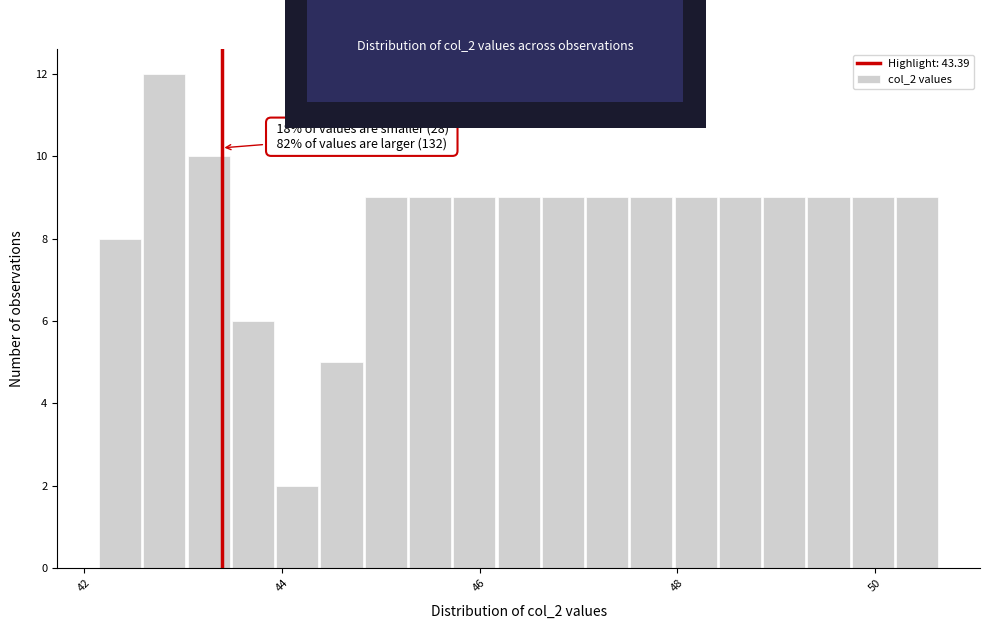

Read against the x-axis, roughly where is the centre of the tallest bar?

42.8